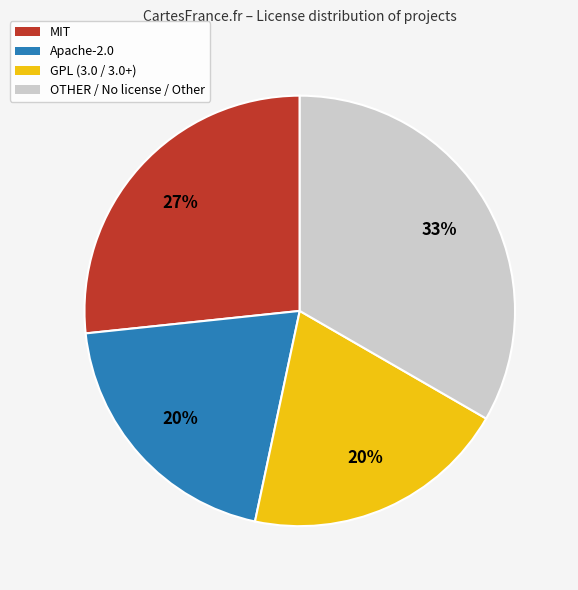

True or false: MIT accounts for 27% of the total.

True